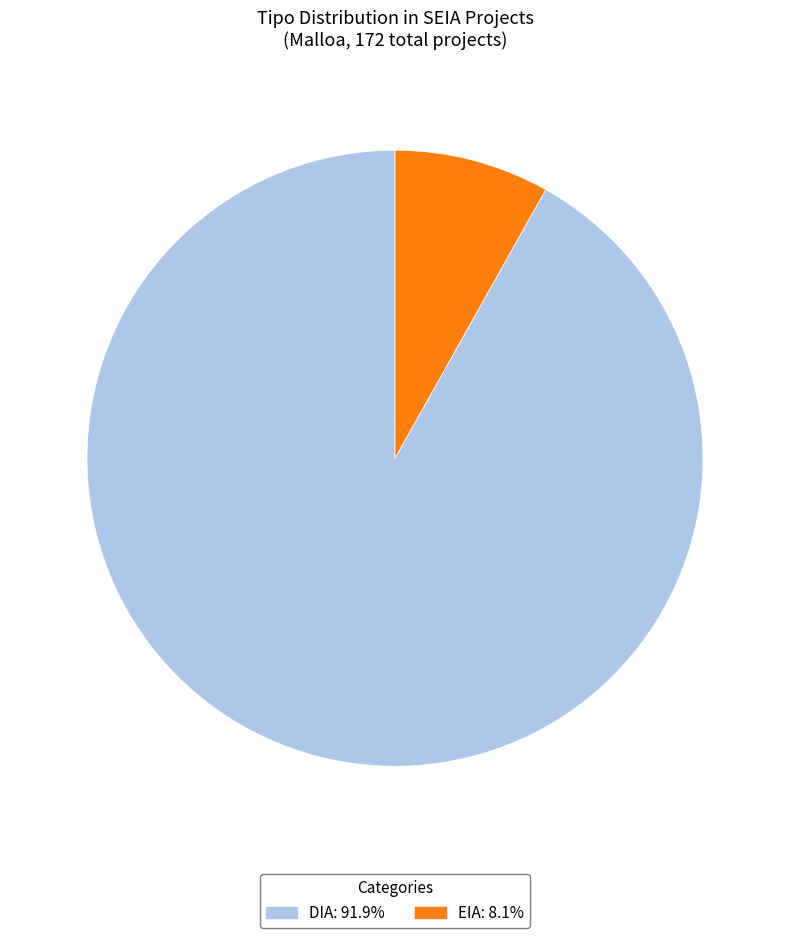

Is there any slice that represents more than half of the pie?

Yes